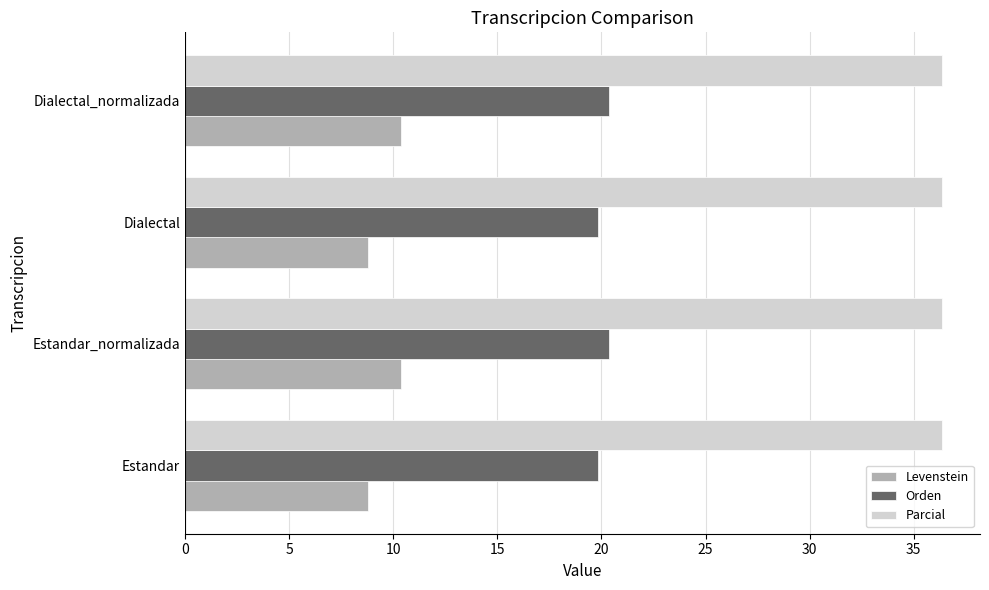

What is the maximum value shown in the chart?

36.4